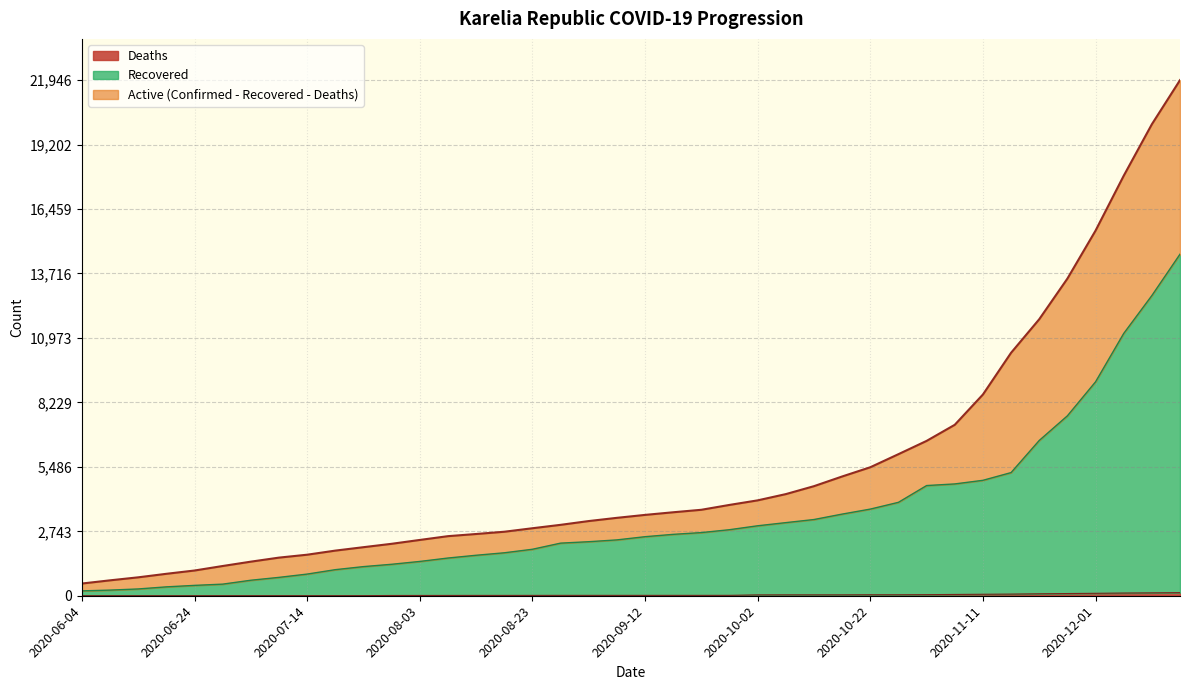

What is the average value of the Confirmed series?

5413